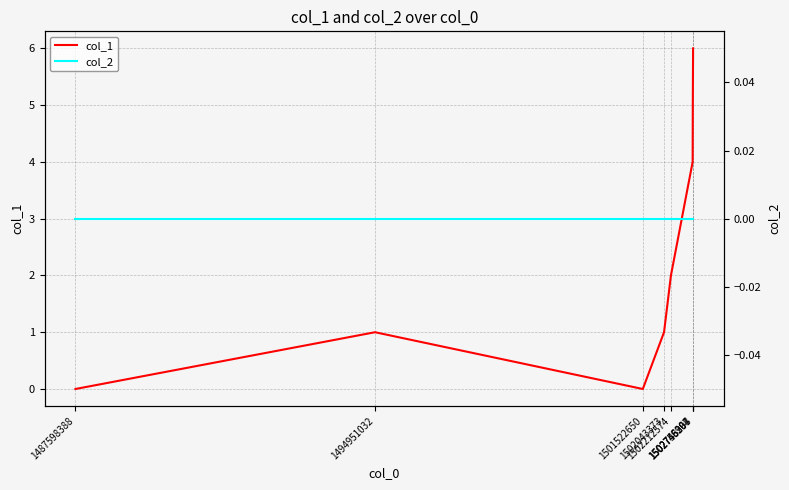

True or false: col_2 and col_1 cross at least once.

False